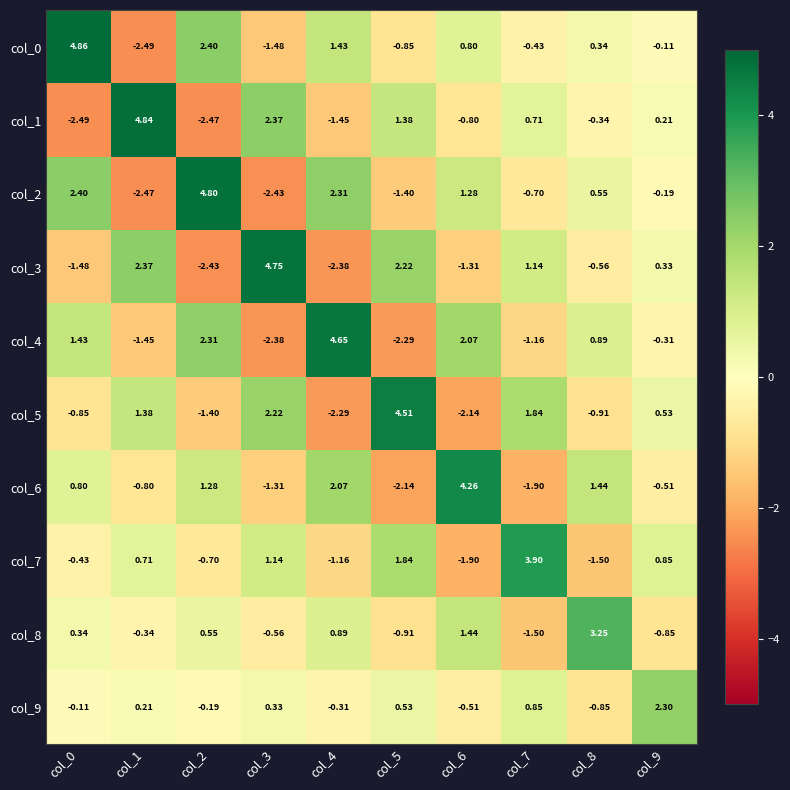

Is the value of col_1 at col_1 greater than the value of col_8 at col_4?

Yes